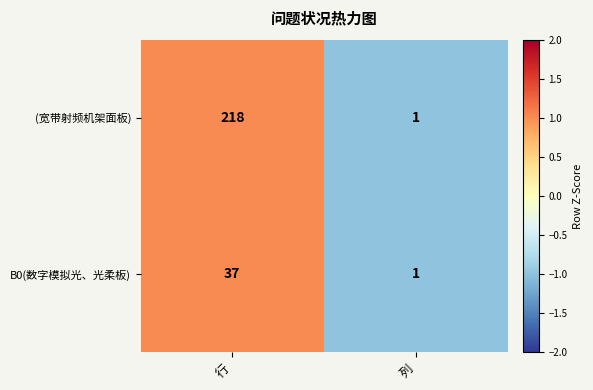

Count the number of data series in this chart.

2